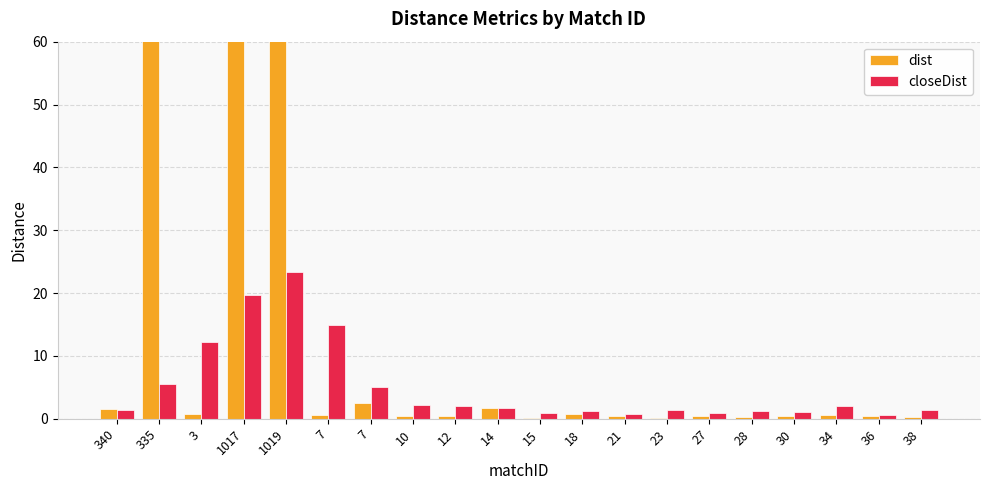

Which series has the largest range (max minus min)?

dist